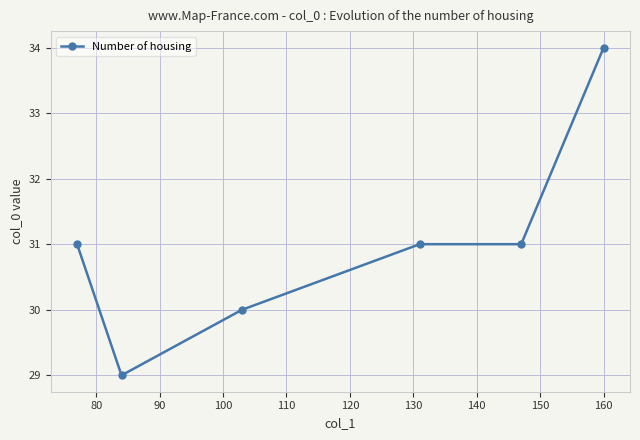

What is the difference between the maximum and second lowest values?

4